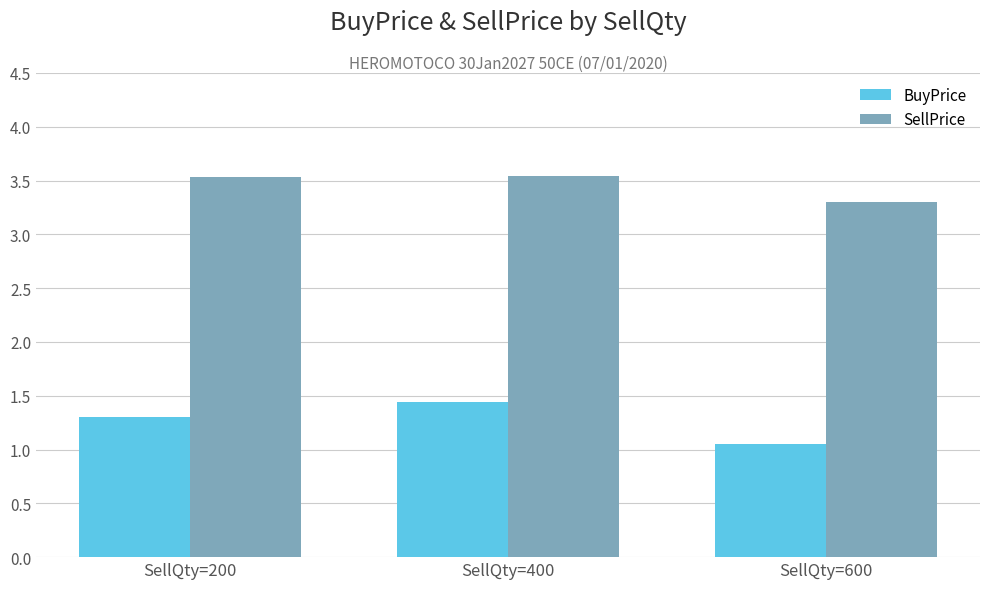

Which category has the lowest value across all series?

SellQty=600